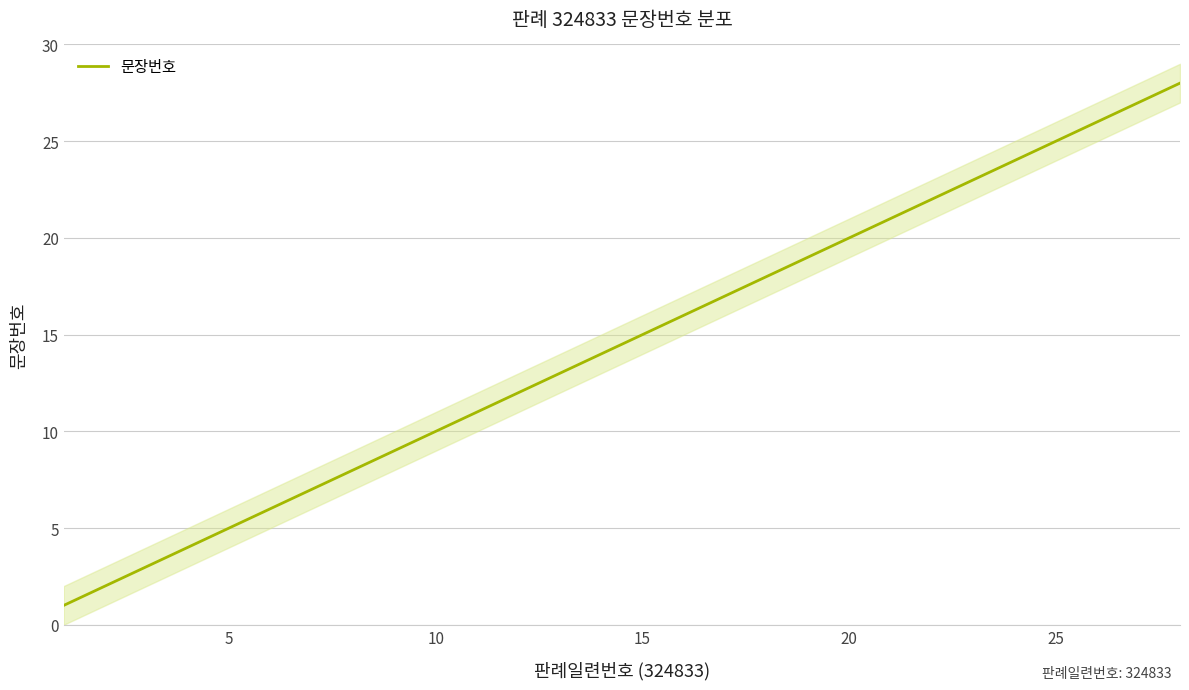

What is the average value?

14